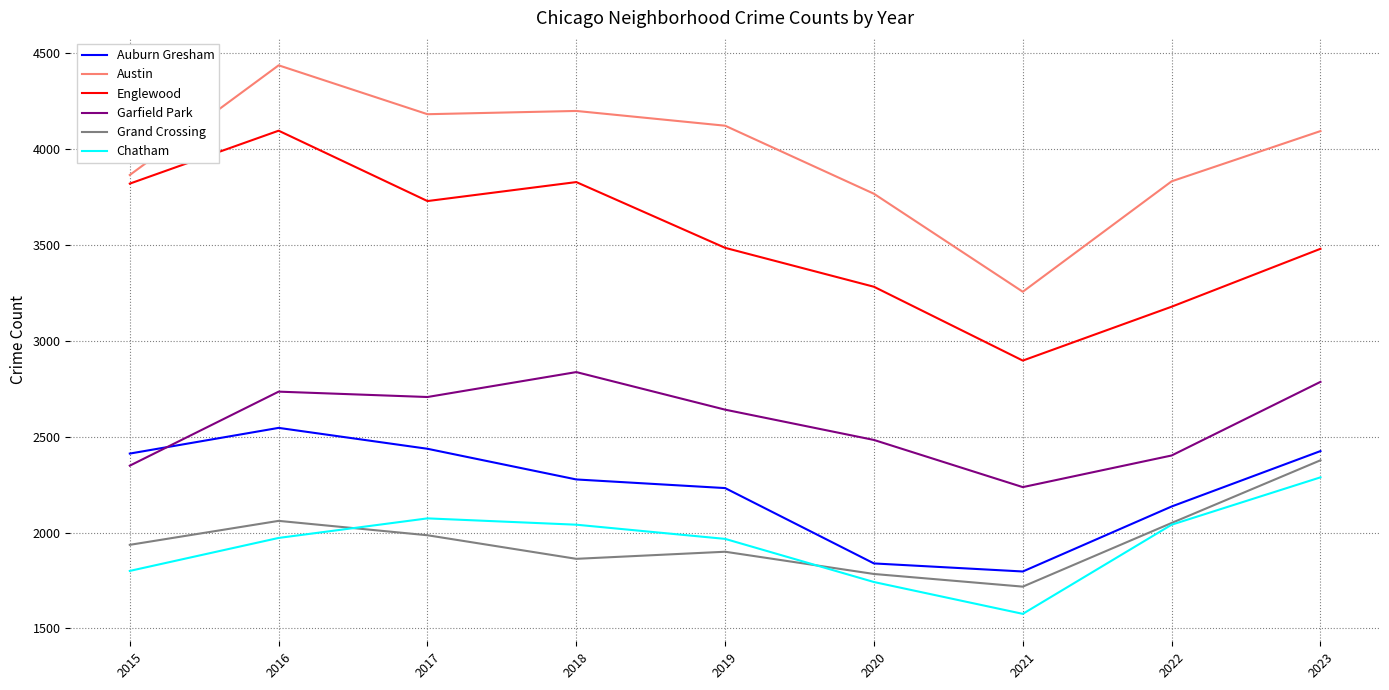

At which category is the sum across all series the highest?

2016